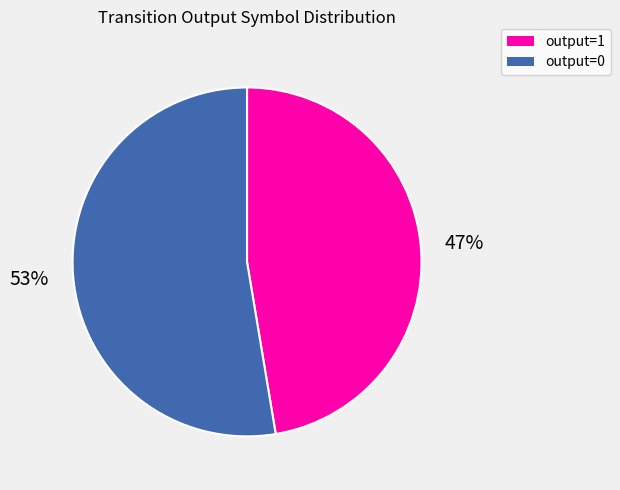

What percentage is the output=1 slice, to the nearest percent?

47%